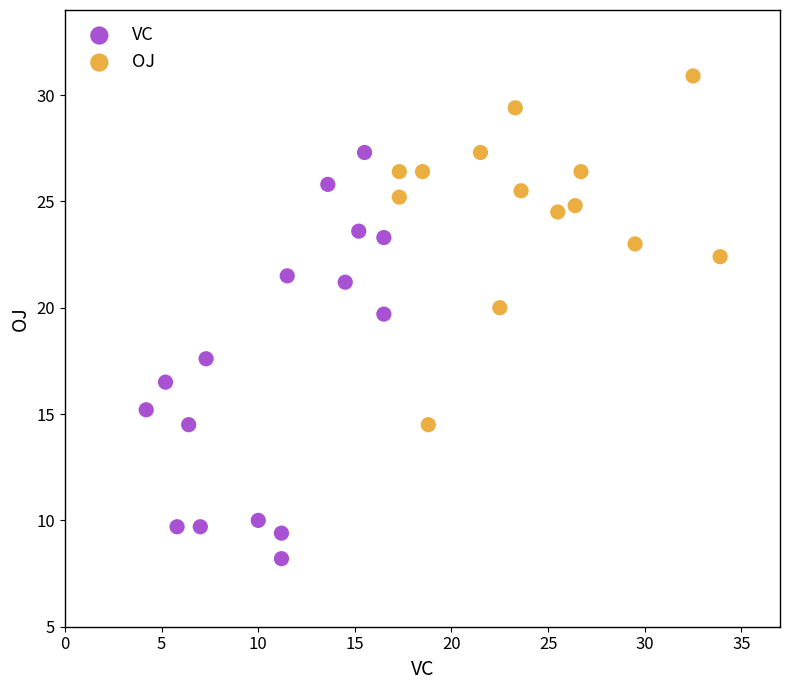

Which series contains the lowest Y value?

VC